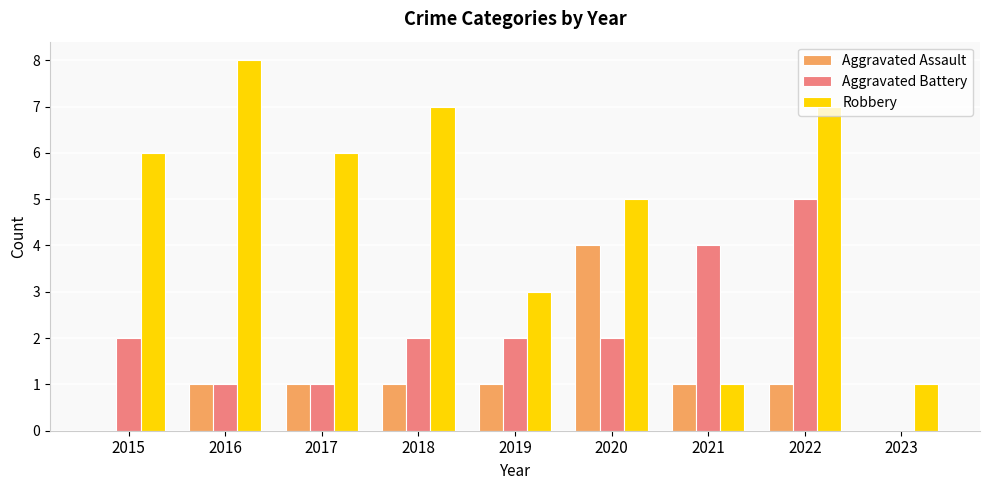

Which series changed the most between 2018 and 2019?

Robbery